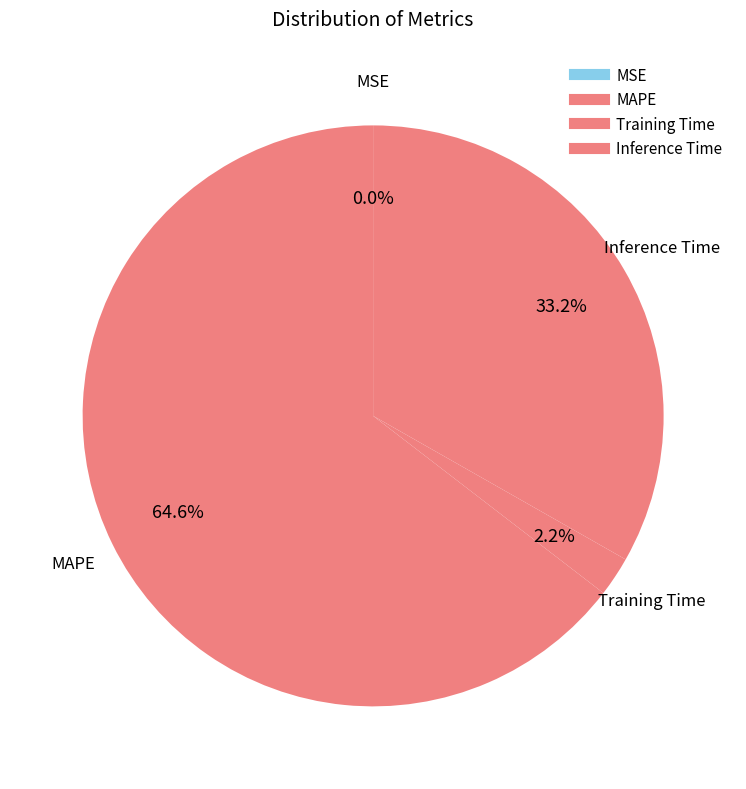

True or false: MAPE accounts for 65% of the total.

True